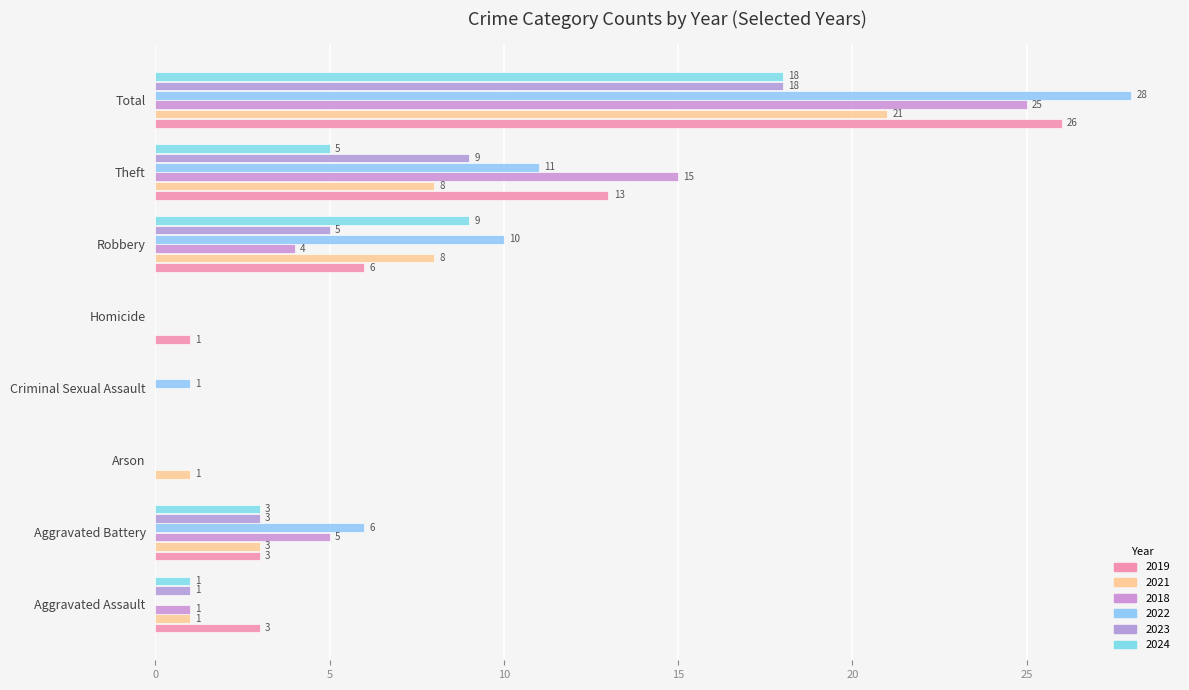

What is the sum of the 2022 values at Robbery and Homicide?

10